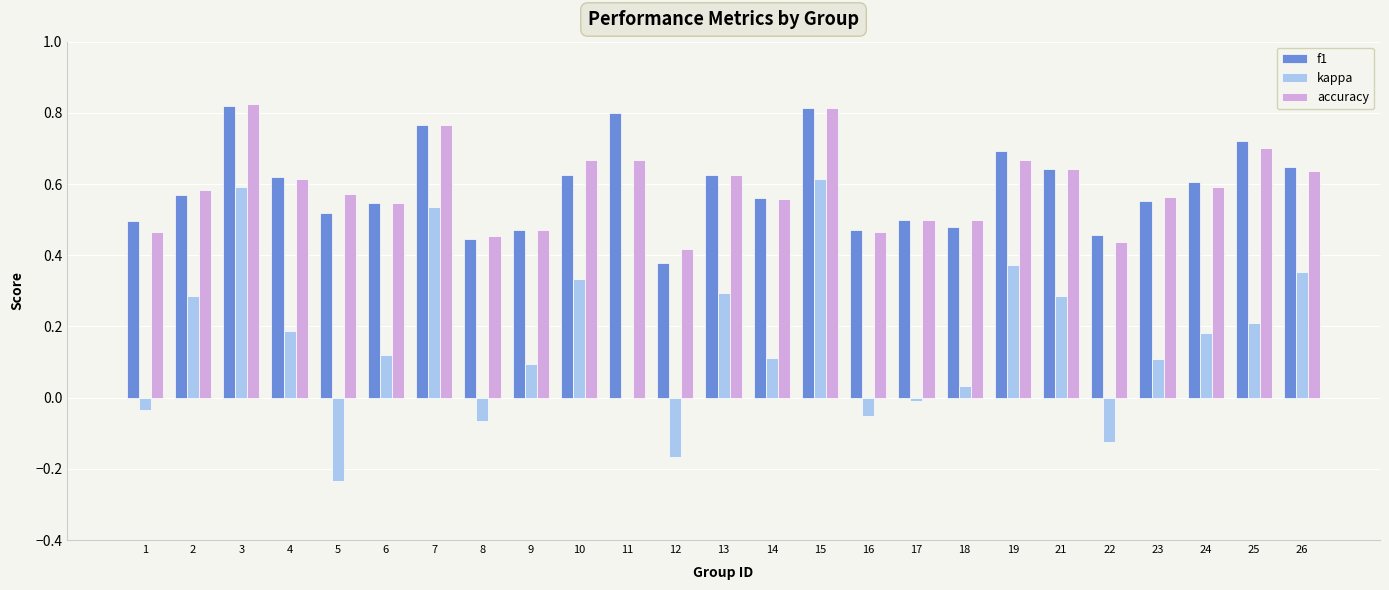

What is the sum of the f1 values at 13 and 15?

1.4